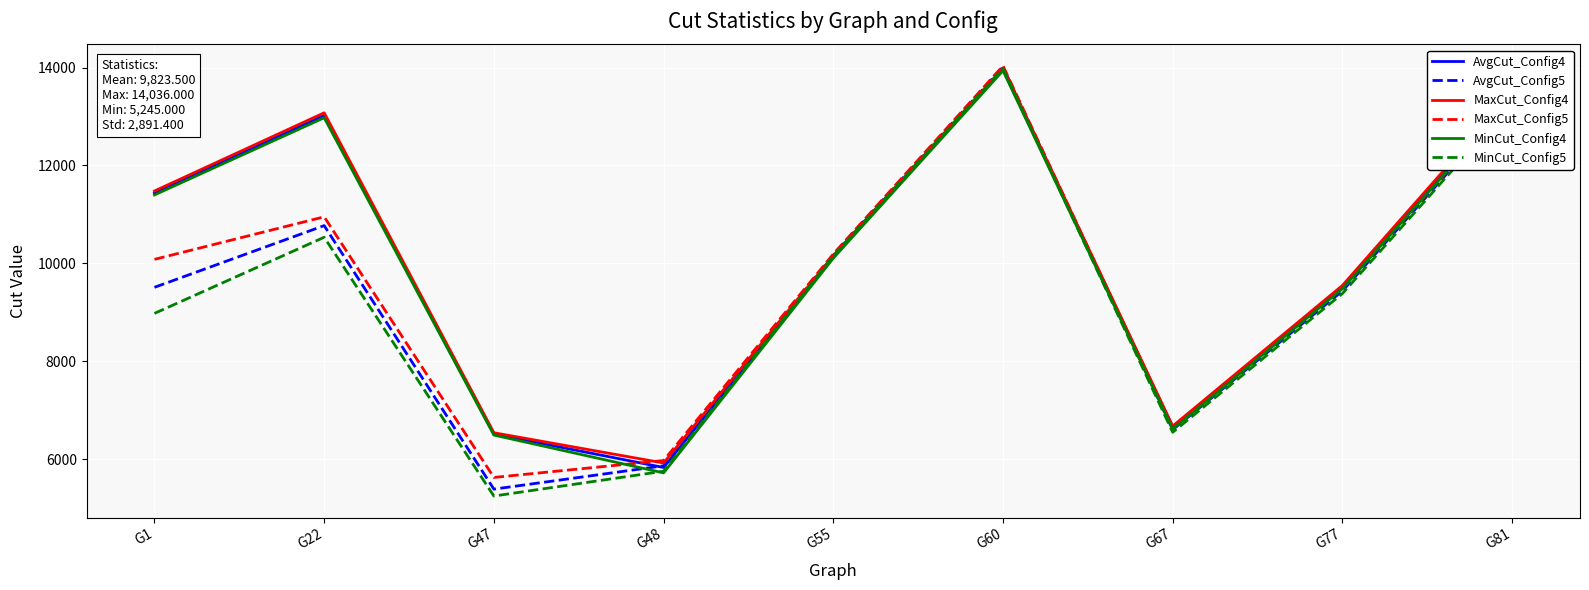

Where is MaxCut_Config4 nearest to the value 9955?

G55